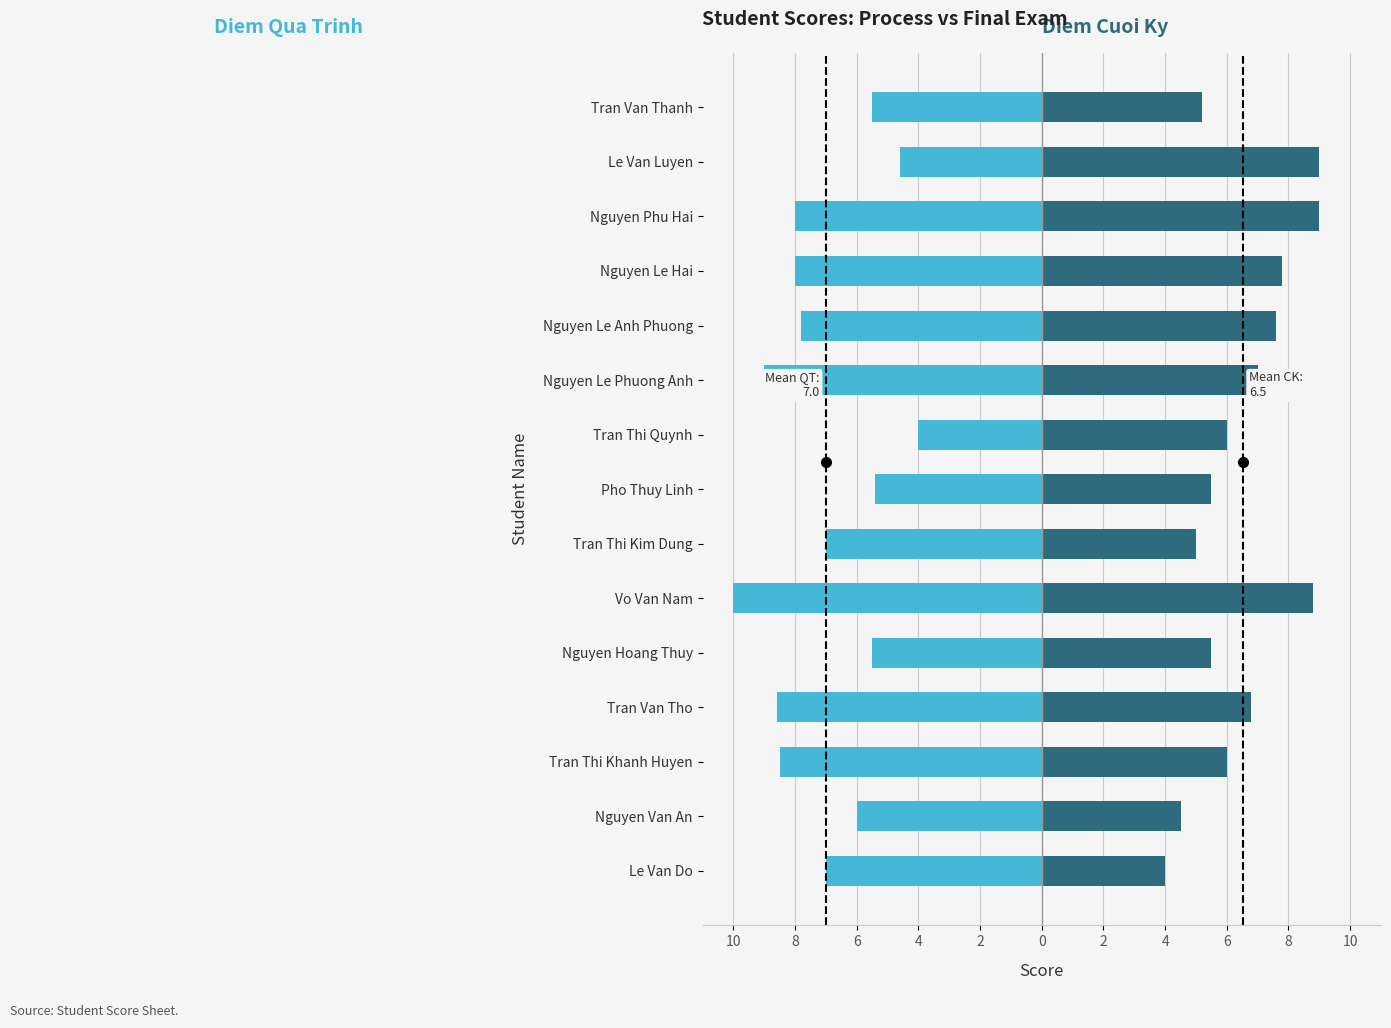

What is the difference between the maximum and minimum values in the Diem Qua Trinh series?

6.0